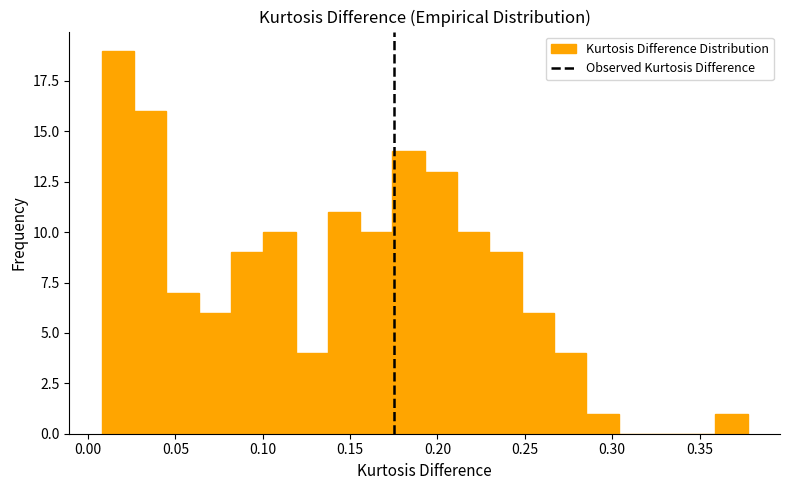

Read against the x-axis, roughly where is the centre of the tallest bar?

0.015